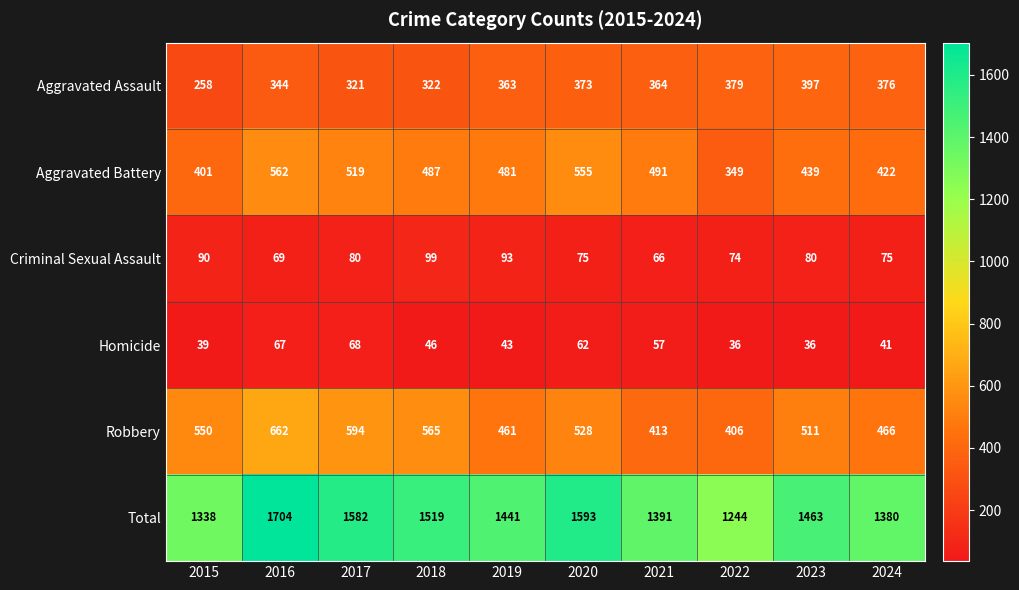

Rank the series by their maximum value, from highest to lowest.

Total, Robbery, Aggravated Battery, Aggravated Assault, Criminal Sexual Assault, Homicide